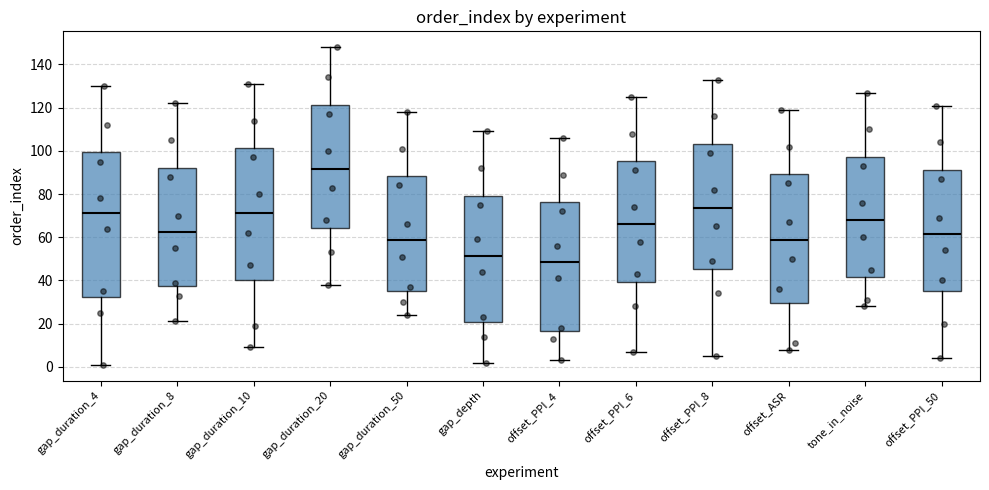

Where is the upper edge of the box for offset_PPI_4 on the y-axis? The values are not printed on the chart, so give them approximately, as read against the axis.

76